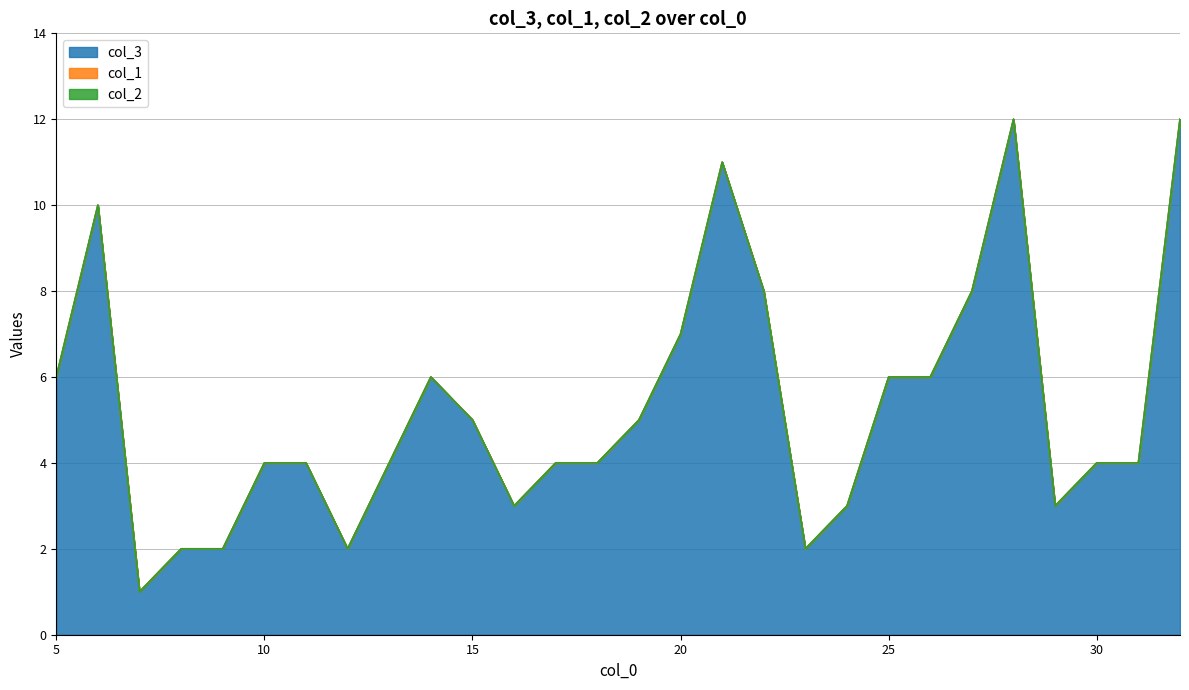

What is the total value across all series at 27?

8